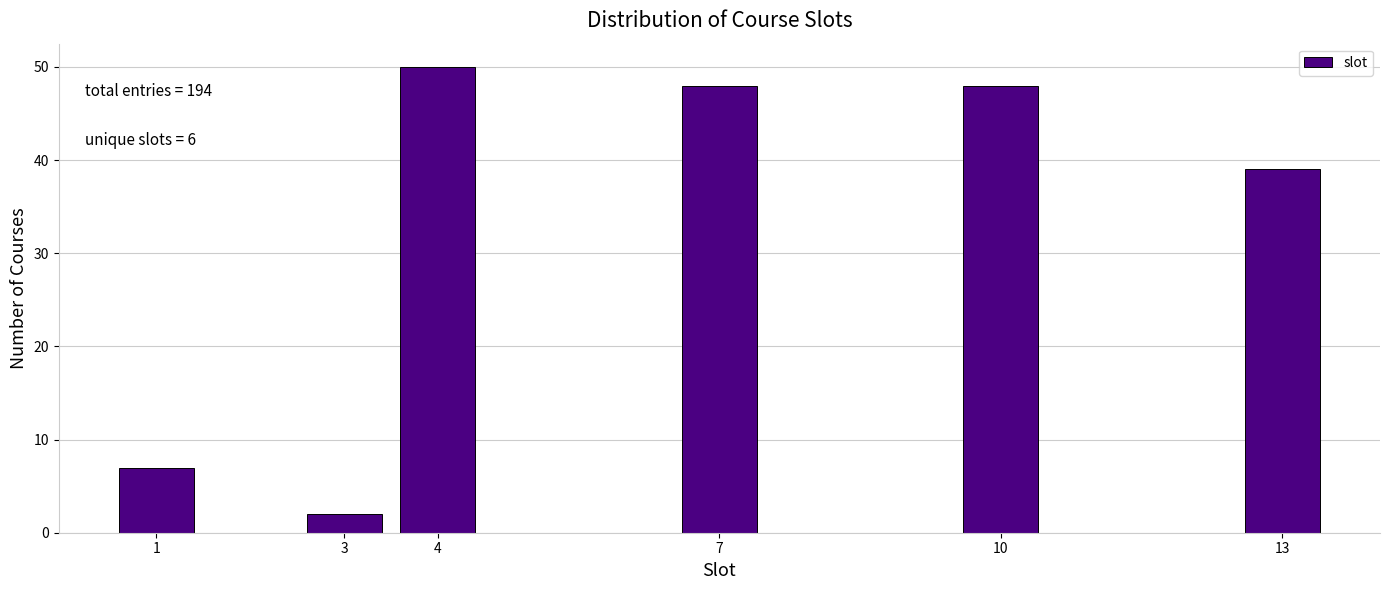

Reading right to left, extract all data points from this chart.

13=39	10=48	7=48	4=50	3=2	1=7